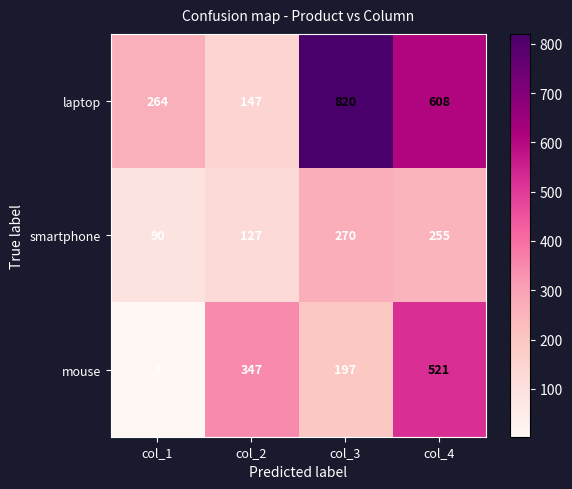

What is the difference between the maximum and minimum values in the mouse series?

518